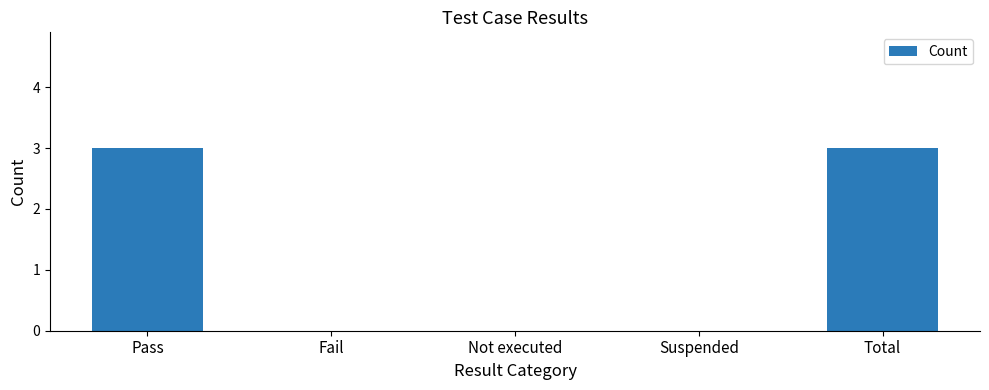

What is the greatest value displayed?

3